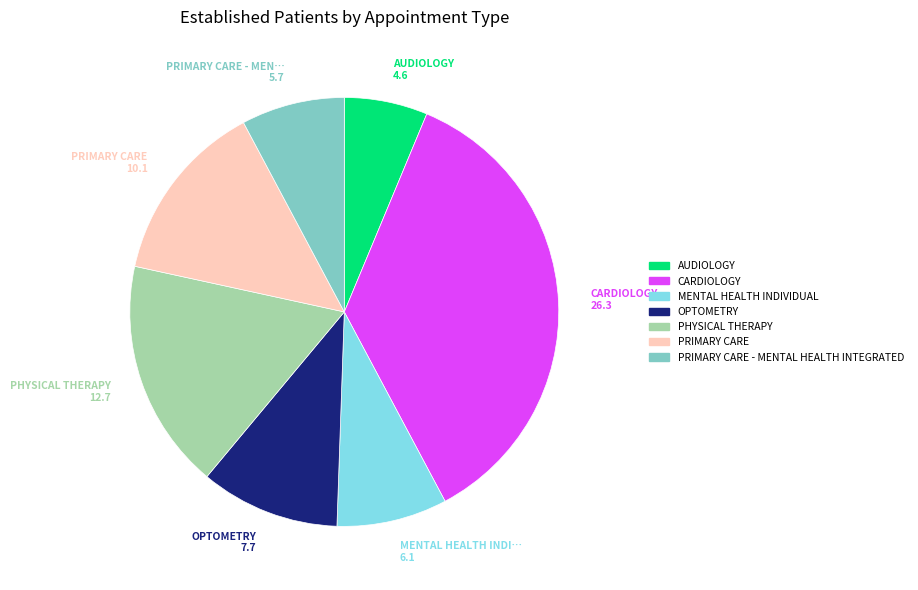

Is there any slice that represents more than half of the pie?

No